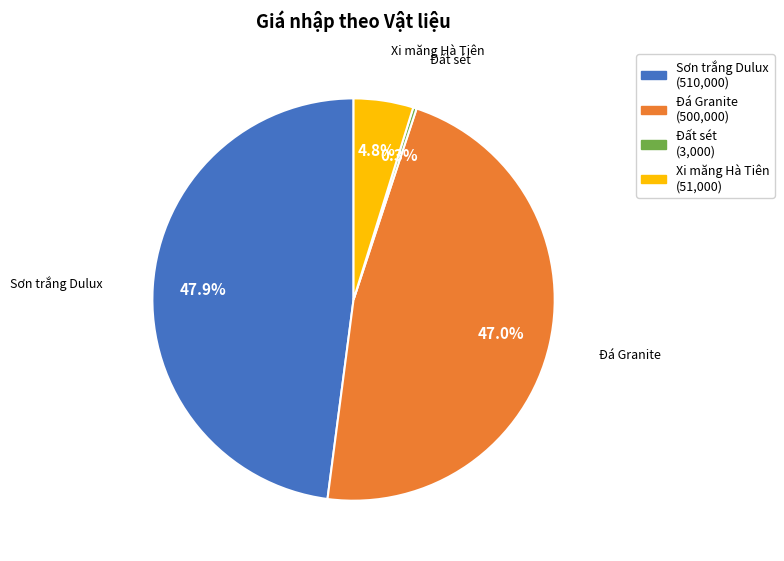

Is there a majority slice in this chart?

No